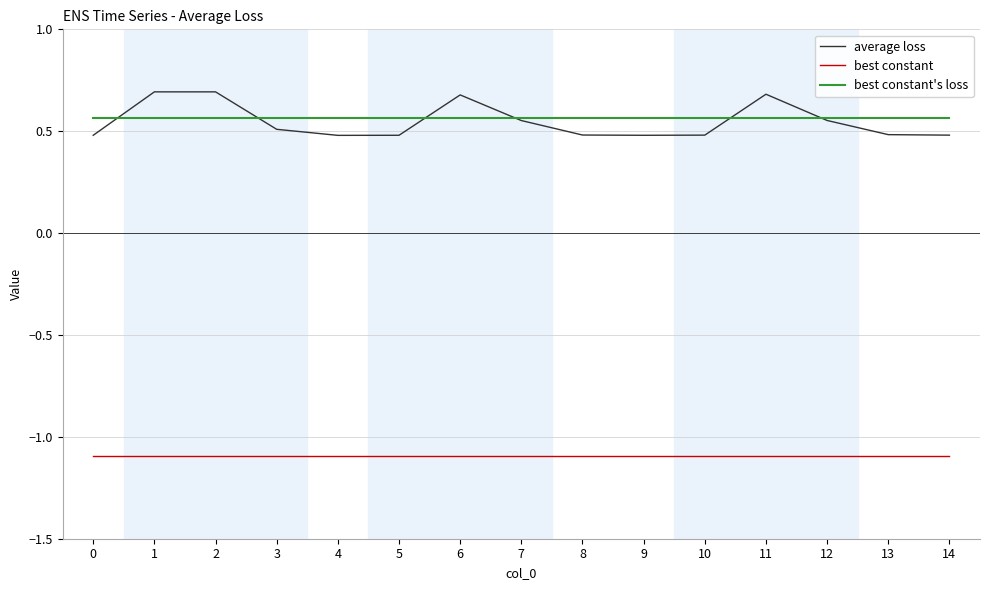

What are all the series names shown in the legend?

average loss, best constant, best constant's loss